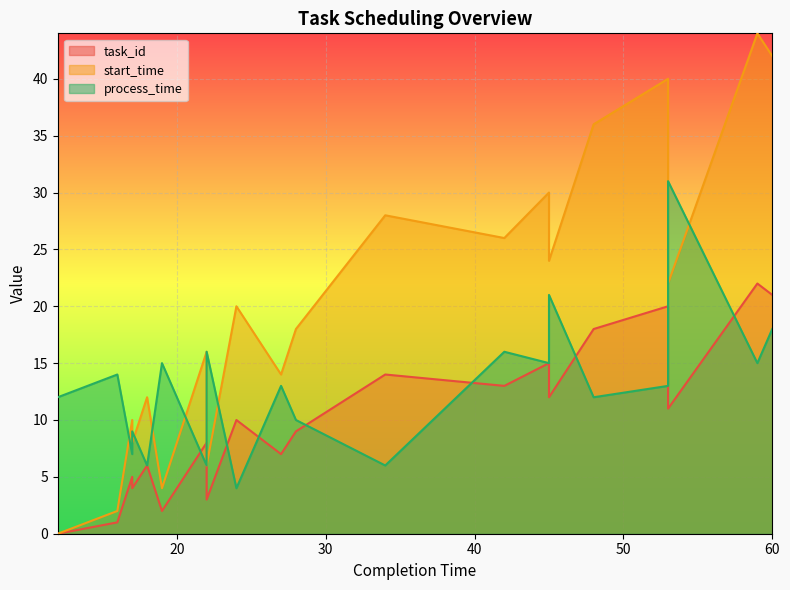

How many lines are shown in the chart?

3